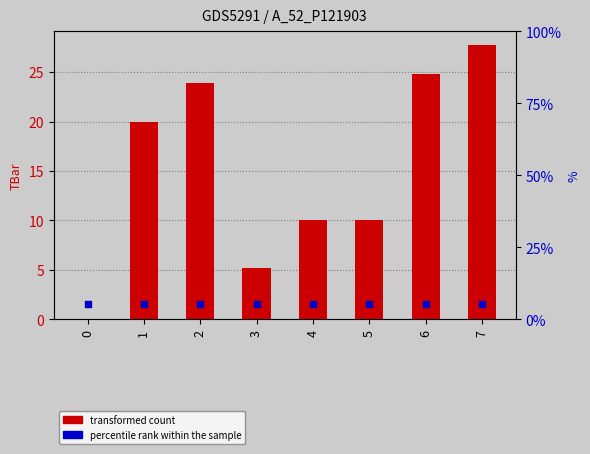

What is the change in value from 3 to 4?

+4.8